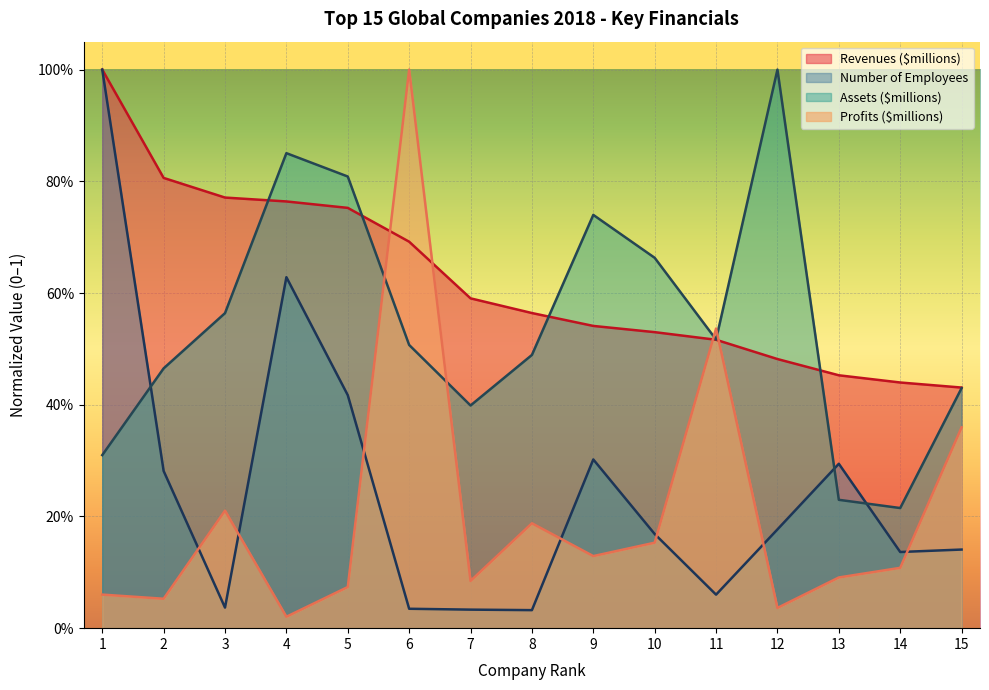

The value of Assets ($millions) at 2 is 0.5. True or false?

True